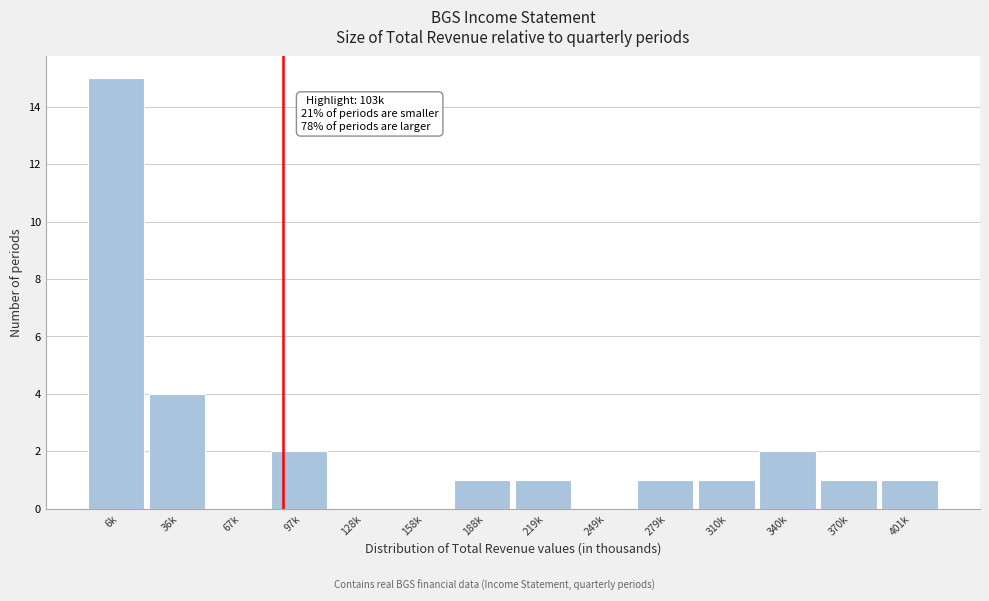

What is the ratio of the value at 97k to the value at 36k?

0.5